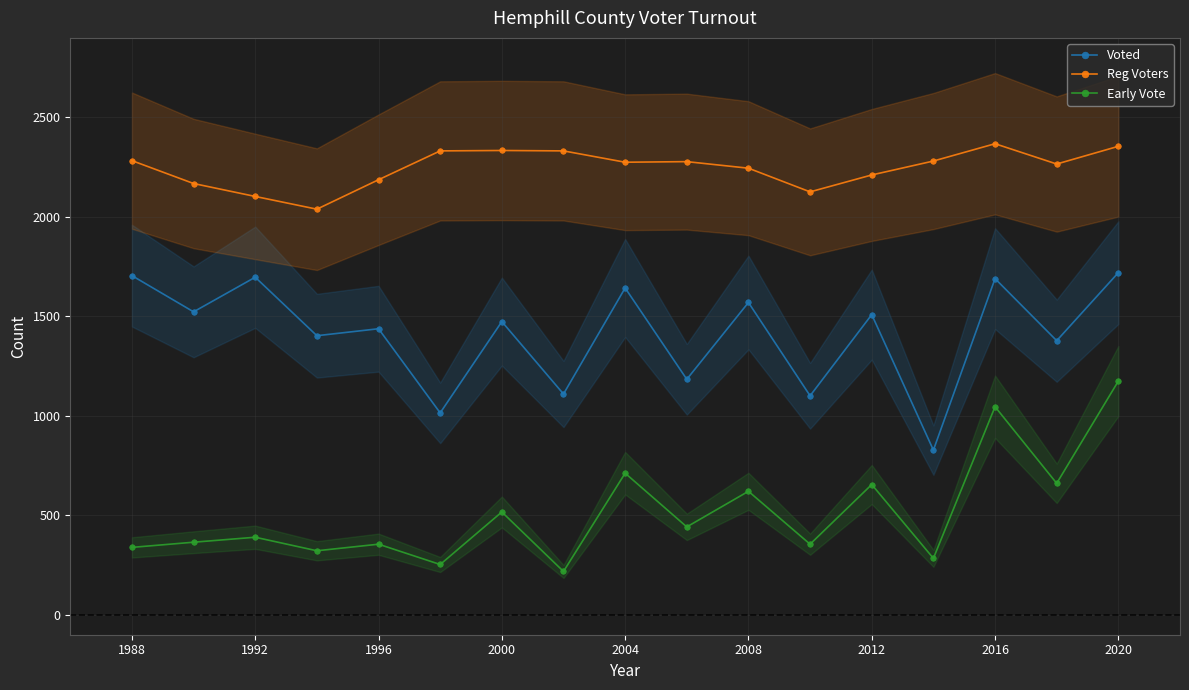

The value of Voted at 2016 is 484. True or false?

False